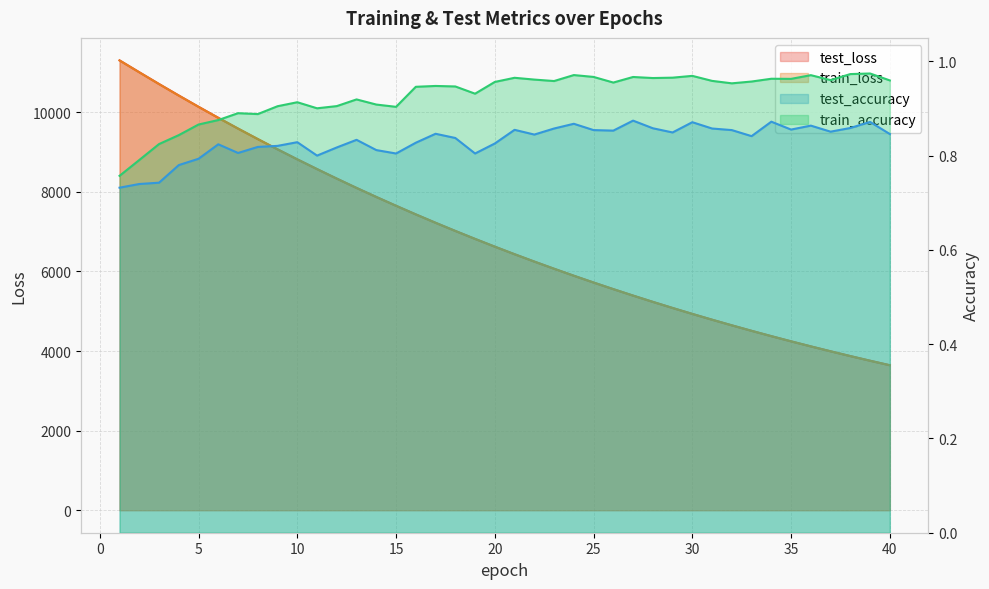

How many lines are shown in the chart?

4